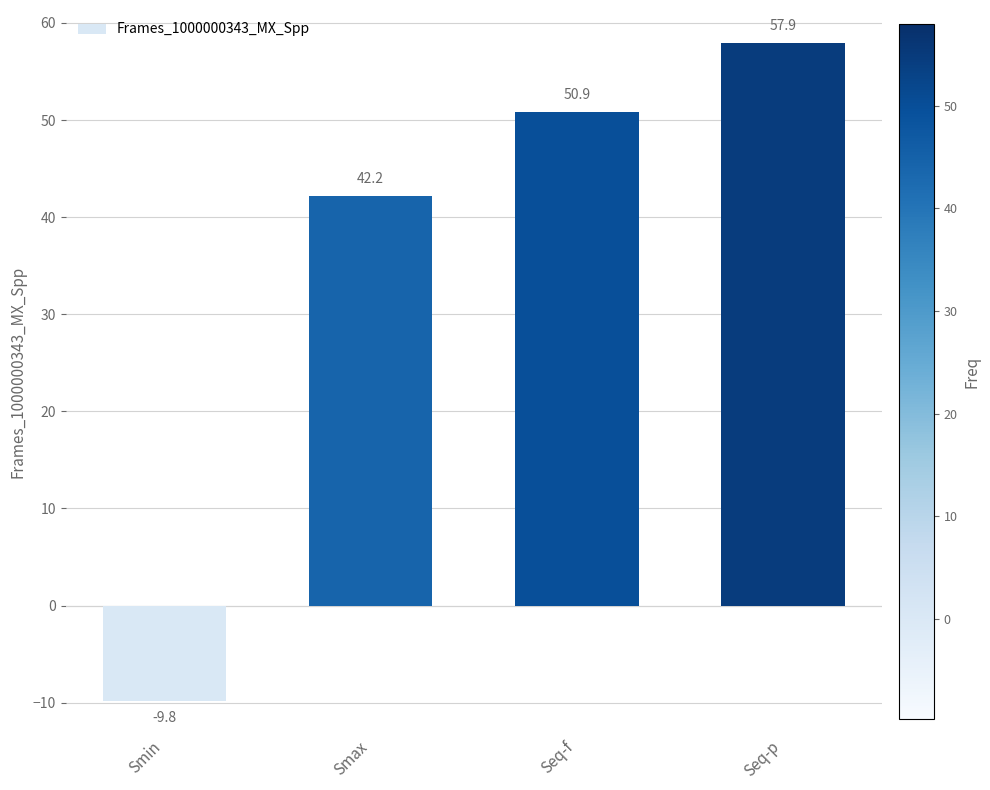

What is the approximate value at Seq-p?

57.9